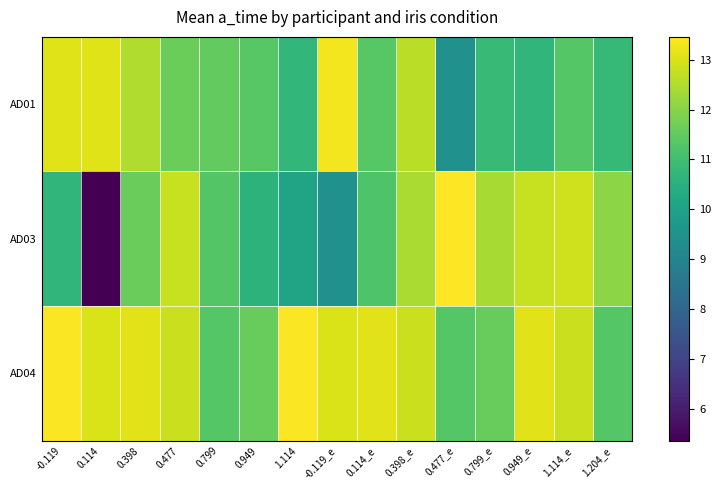

Reading right to left, extract all data points from this chart.

AD01: 1.204_e=10.8	1.114_e=11.3	0.949_e=10.7	0.799_e=10.8	0.477_e=9.5	0.398_e=12.6	0.114_e=11.3	-0.119_e=13.3	1.114=10.7	0.949=11.3	0.799=11.5	0.477=11.6	0.398=12.5	0.114=13.1	-0.119=13.1
AD03: 1.204_e=12.1	1.114_e=12.9	0.949_e=12.8	0.799_e=12.4	0.477_e=13.5	0.398_e=12.4	0.114_e=11.2	-0.119_e=9.4	1.114=10.1	0.949=10.6	0.799=11.3	0.477=12.8	0.398=11.6	0.114=5.4	-0.119=10.7
AD04: 1.204_e=11.3	1.114_e=12.8	0.949_e=13.1	0.799_e=11.6	0.477_e=11.3	0.398_e=12.8	0.114_e=13.1	-0.119_e=13.0	1.114=13.4	0.949=11.6	0.799=11.3	0.477=12.8	0.398=13.1	0.114=13.0	-0.119=13.4